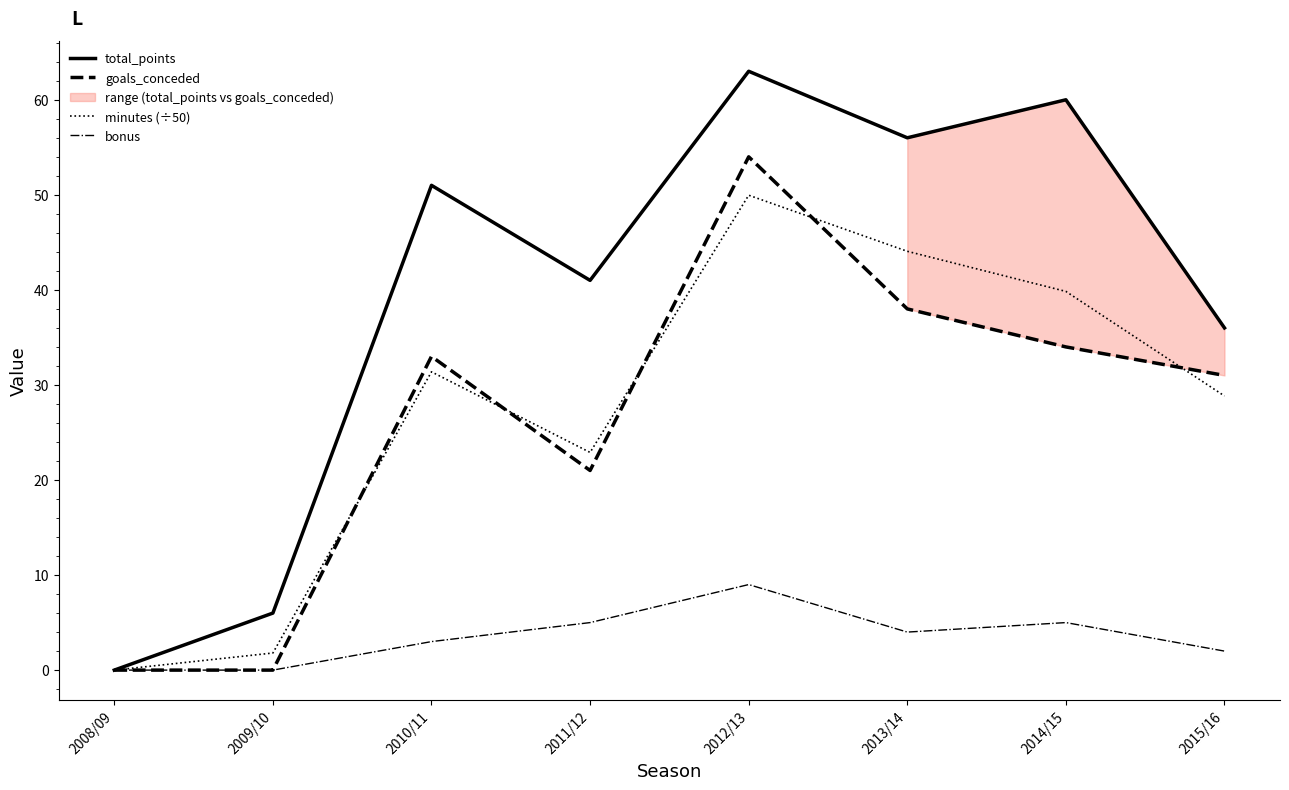

What is the sum of the bonus values at 2011/12 and 2013/14?

9.0